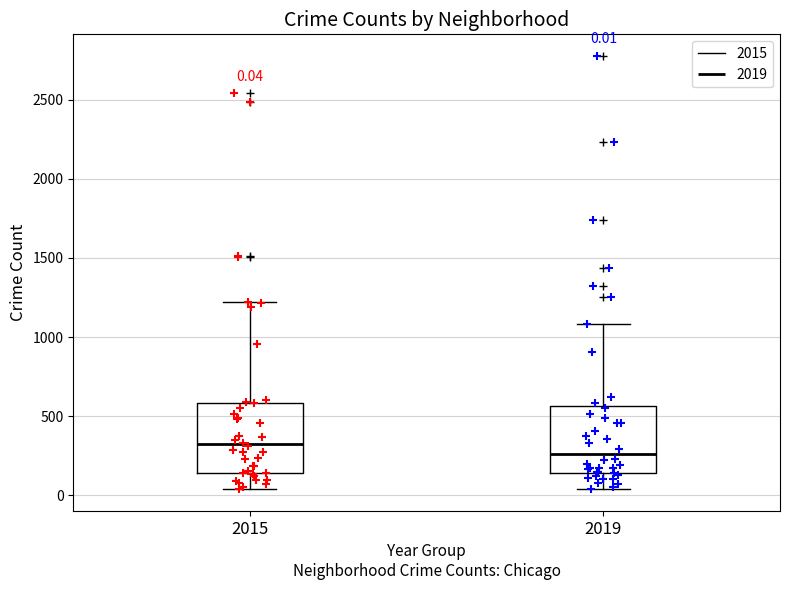

Which box has the lowest median line?

2019